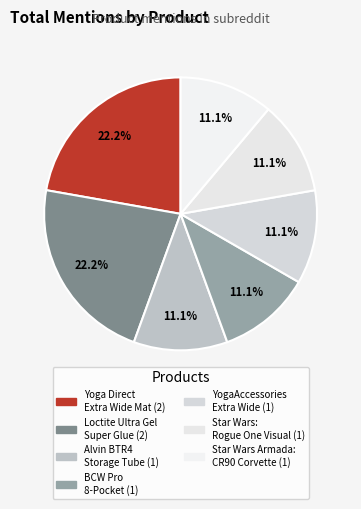

Count the number of slices in the pie.

7